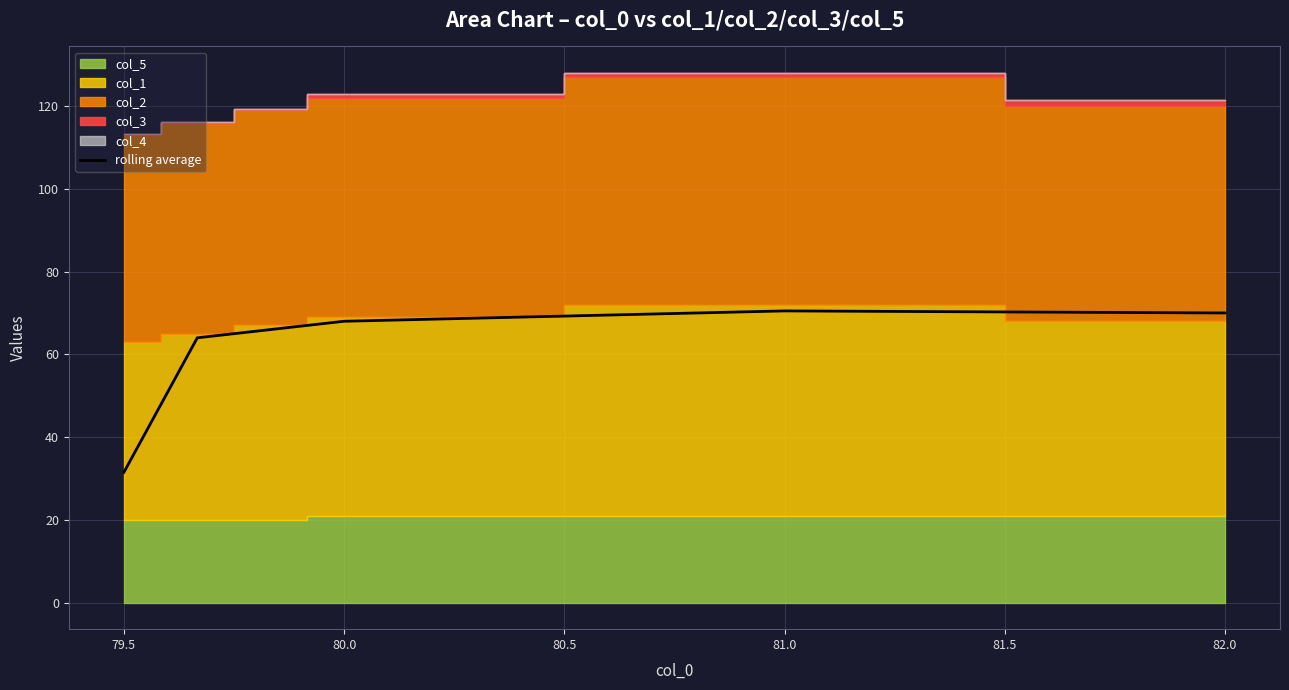

What is the maximum value shown in the chart?

70.5